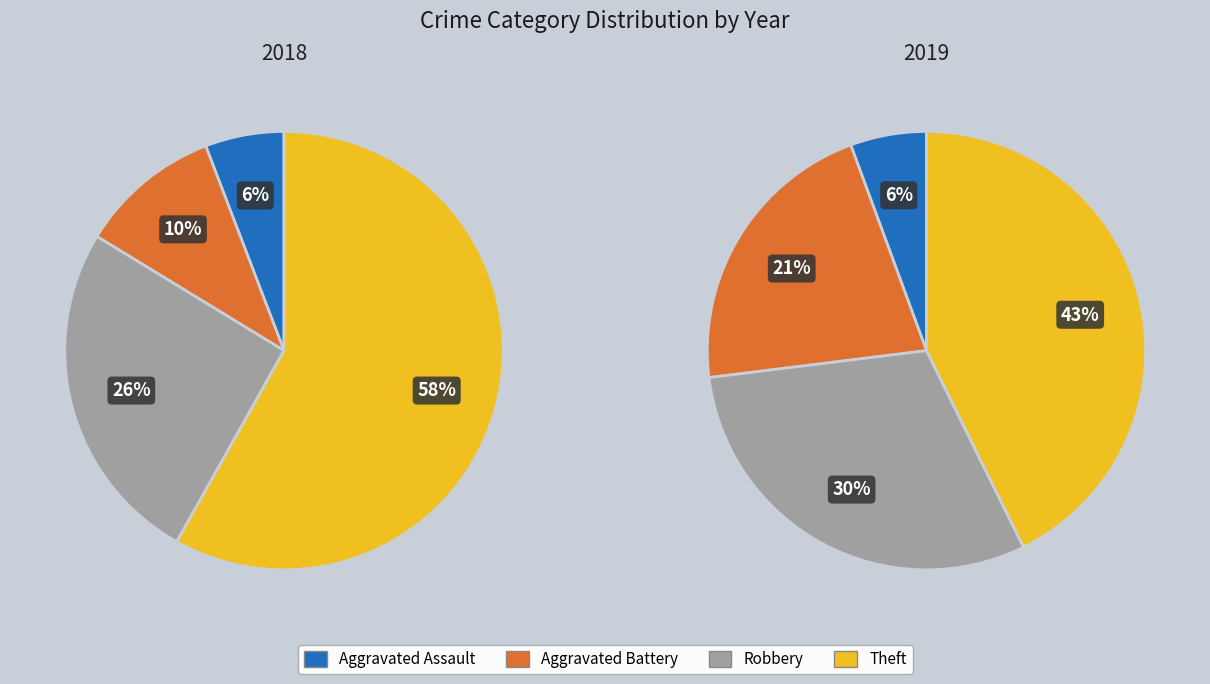

What portion of the pie excludes values_2018?

78.7%